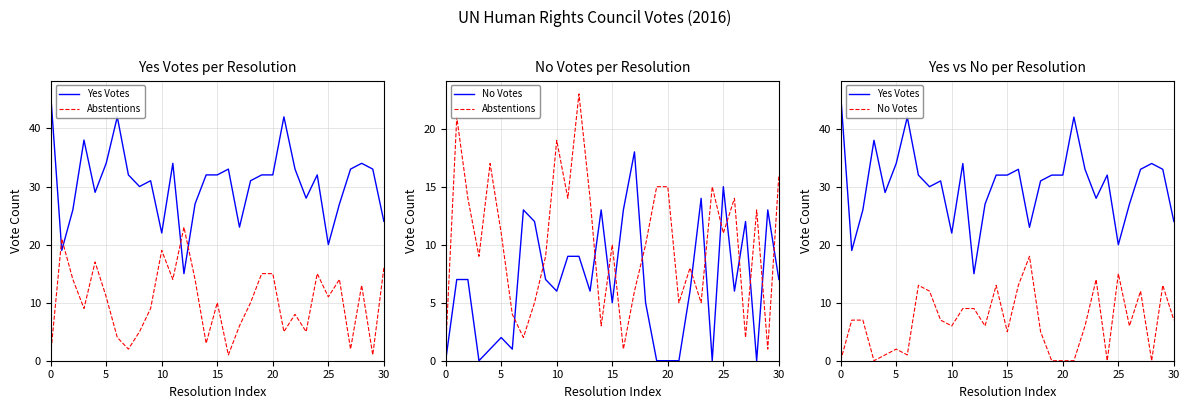

How many intersections are there between Abstentions and No Votes?

14